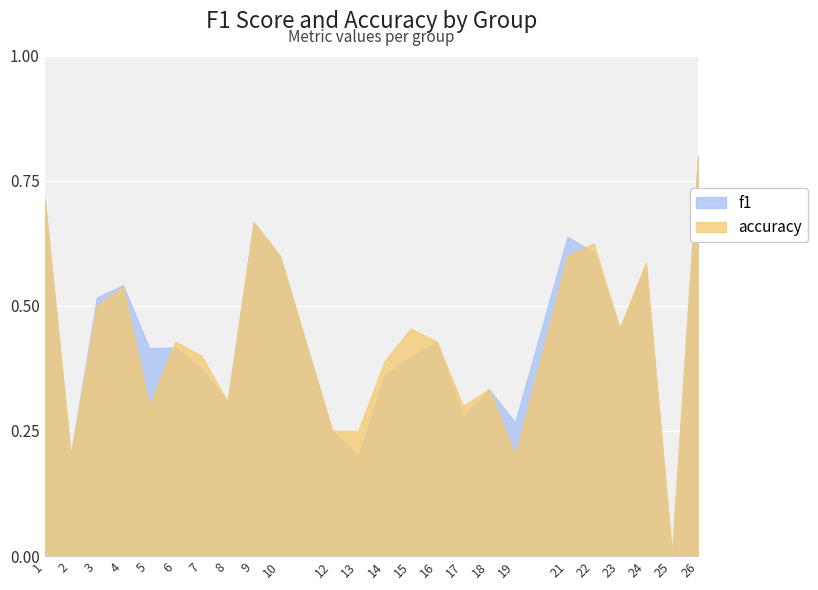

How many lines are shown in the chart?

2